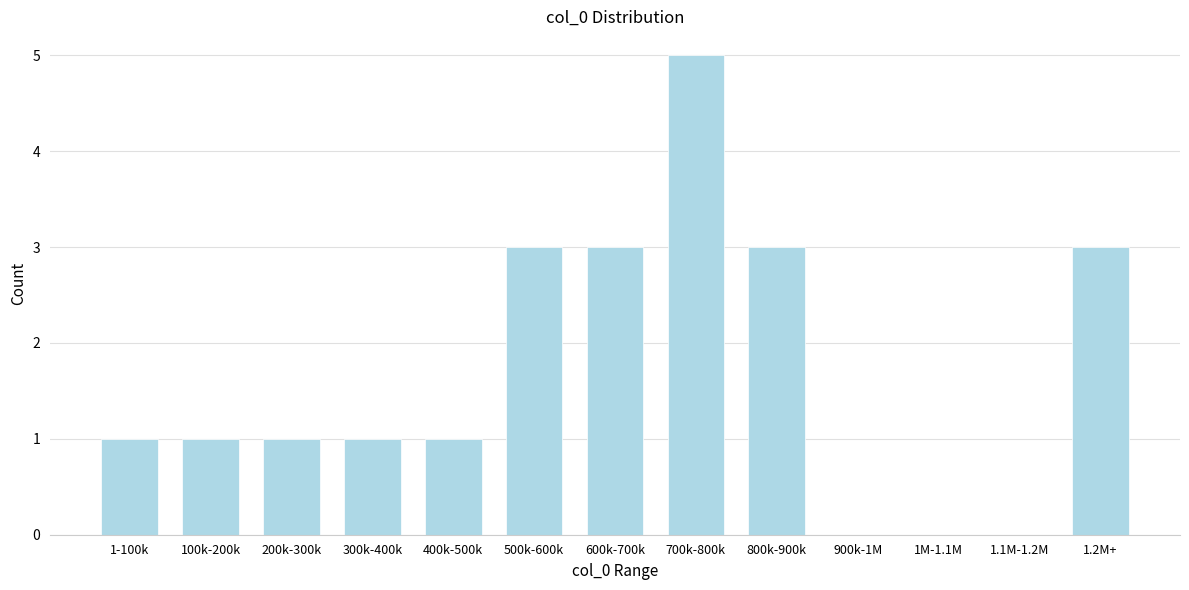

Reading left to right, extract all data points from this chart.

1-100k=1	100k-200k=1	200k-300k=1	300k-400k=1	400k-500k=1	500k-600k=3	600k-700k=3	700k-800k=5	800k-900k=3	900k-1M=0	1M-1.1M=0	1.1M-1.2M=0	1.2M+=3